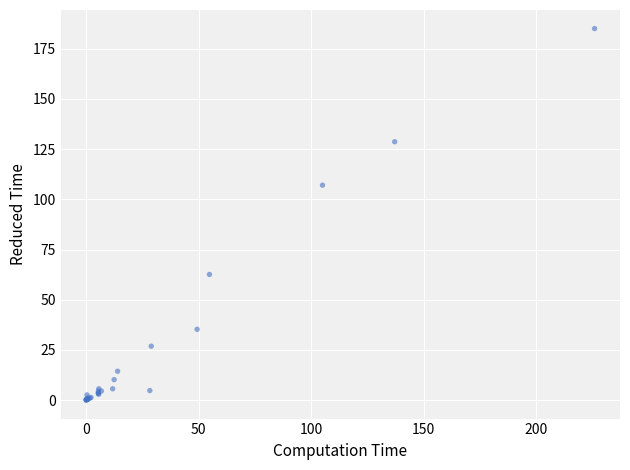

What Y value in the scatter plot is closest to 92?

107.1